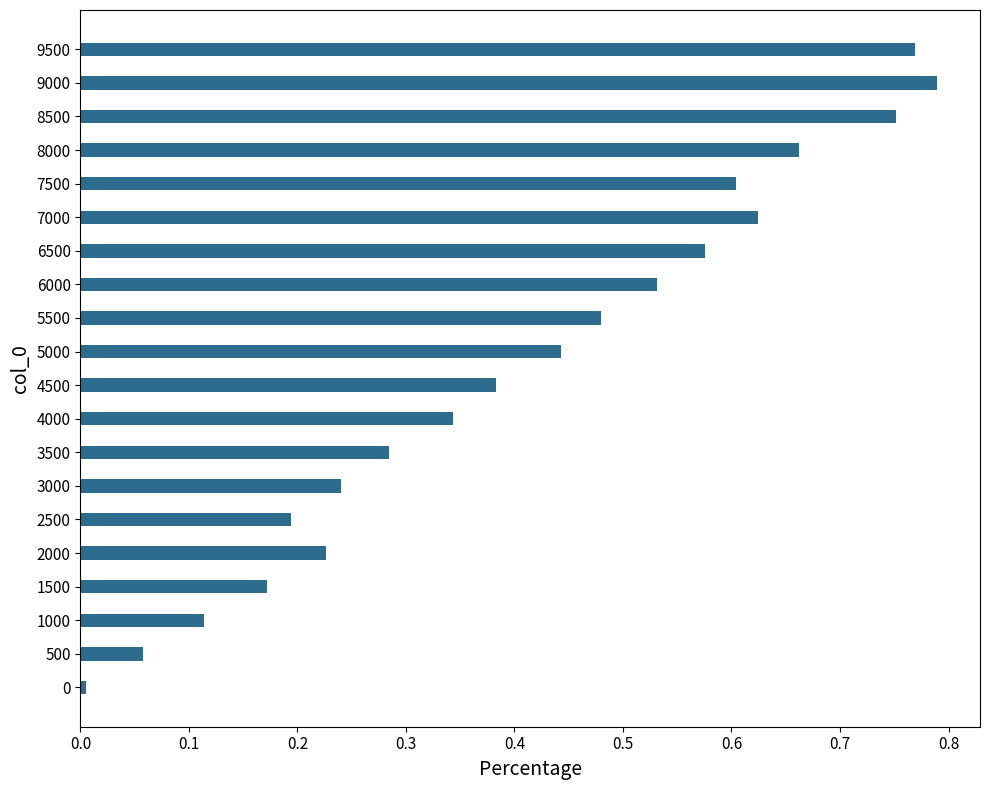

What is the sum of all values?

8.3